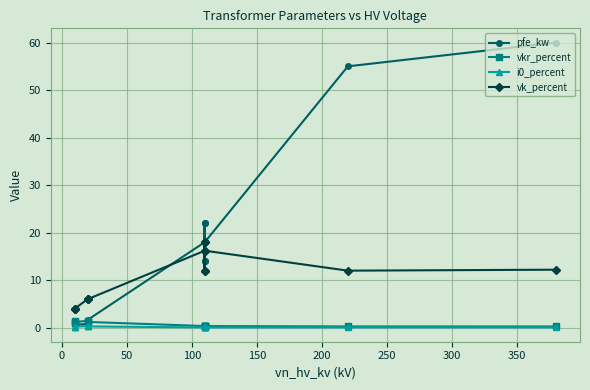

What is the difference between the vk_percent values at 250 and 50?

12.2